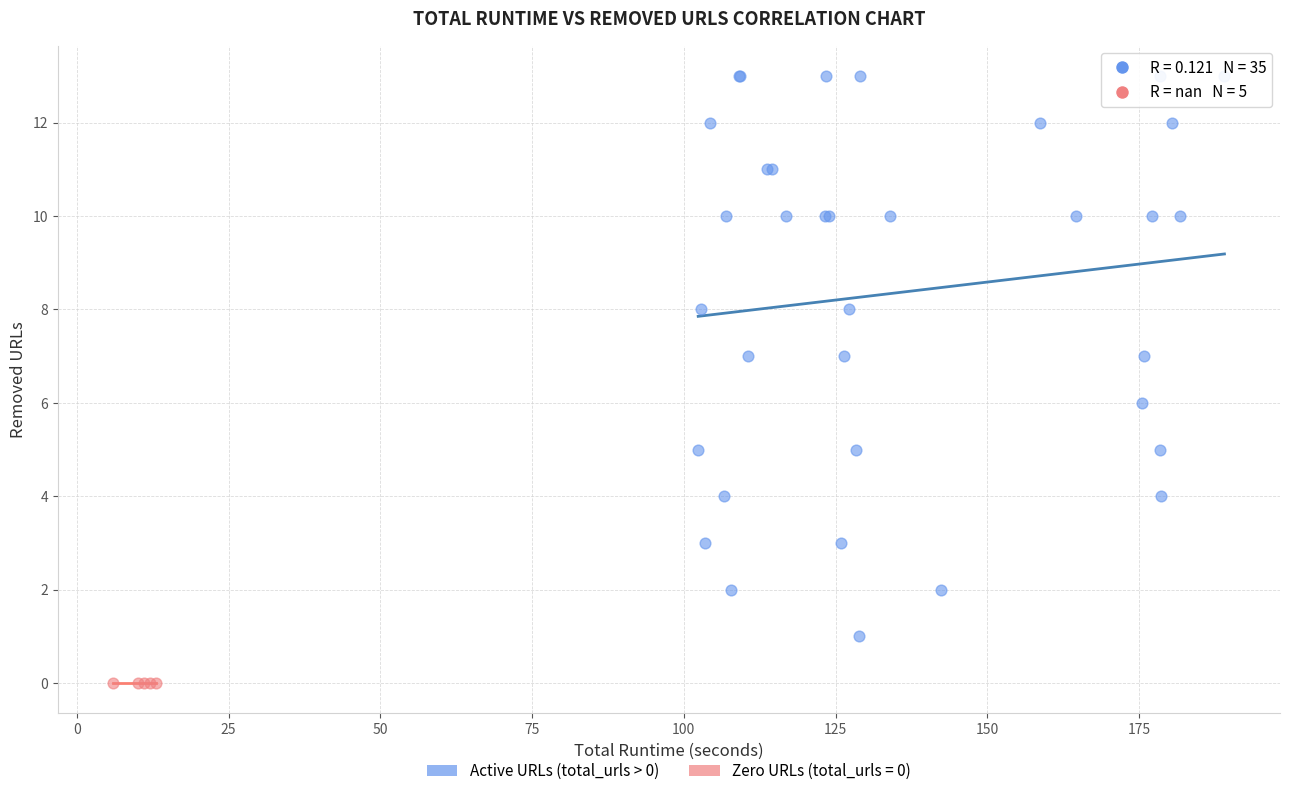

Which series contains the lowest Y value?

Zero URLs (total_urls = 0)